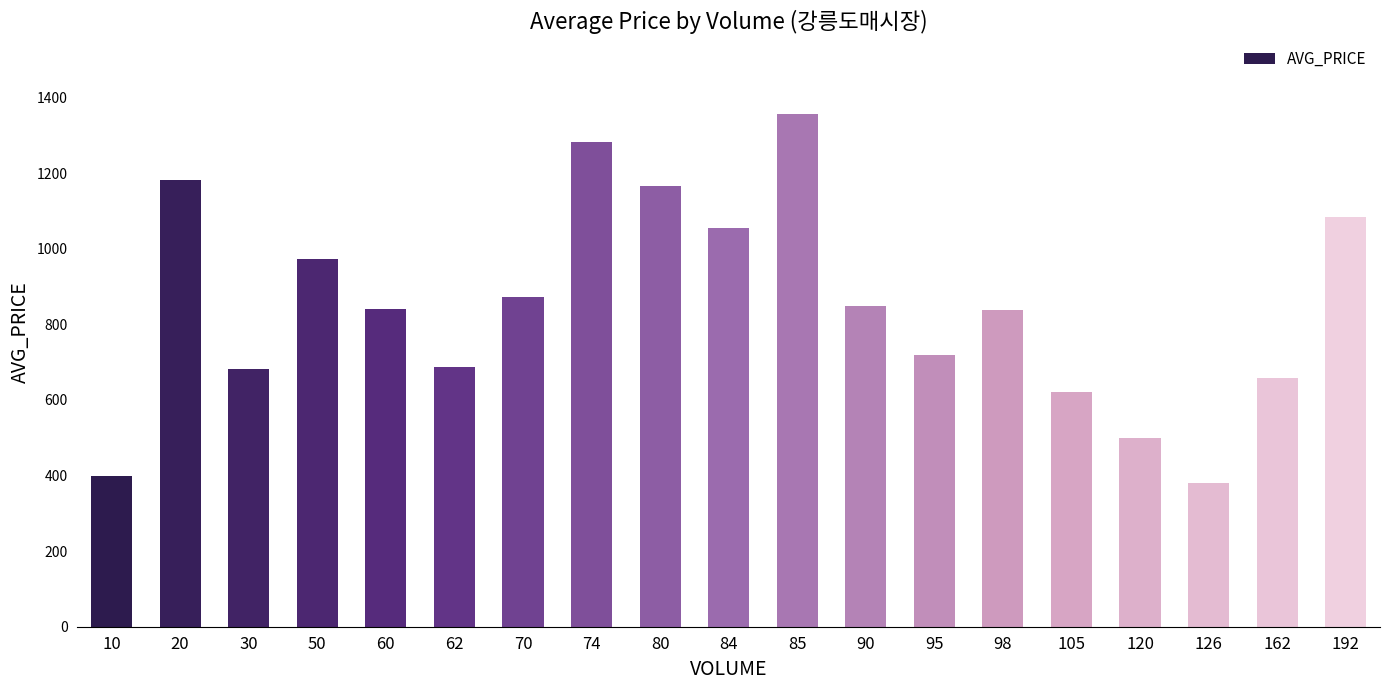

At which category does the chart reach its peak across all series?

85